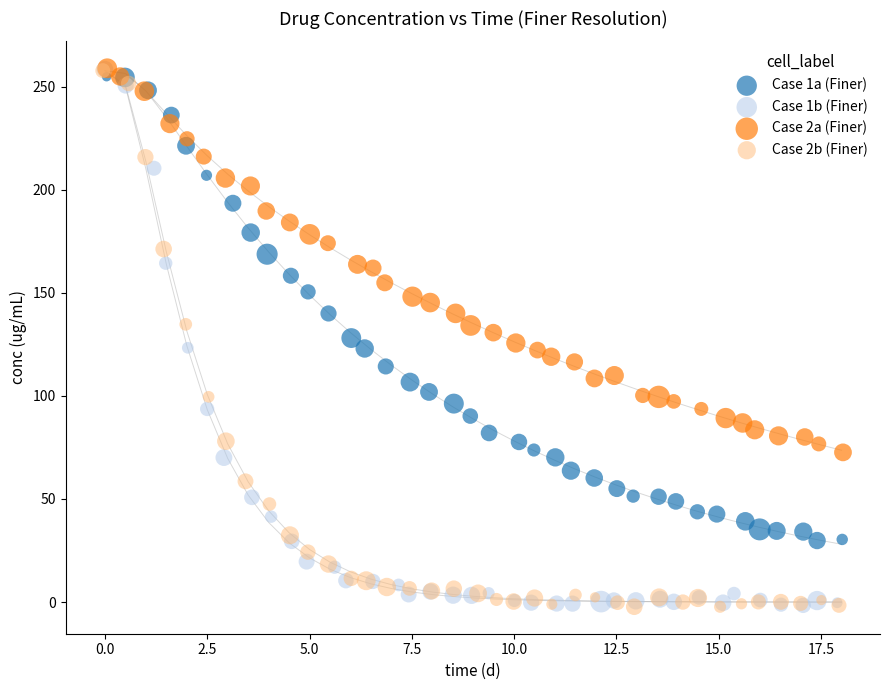

What are all the series names shown in the legend?

Case 1a (Finer), Case 1b (Finer), Case 2a (Finer), Case 2b (Finer)